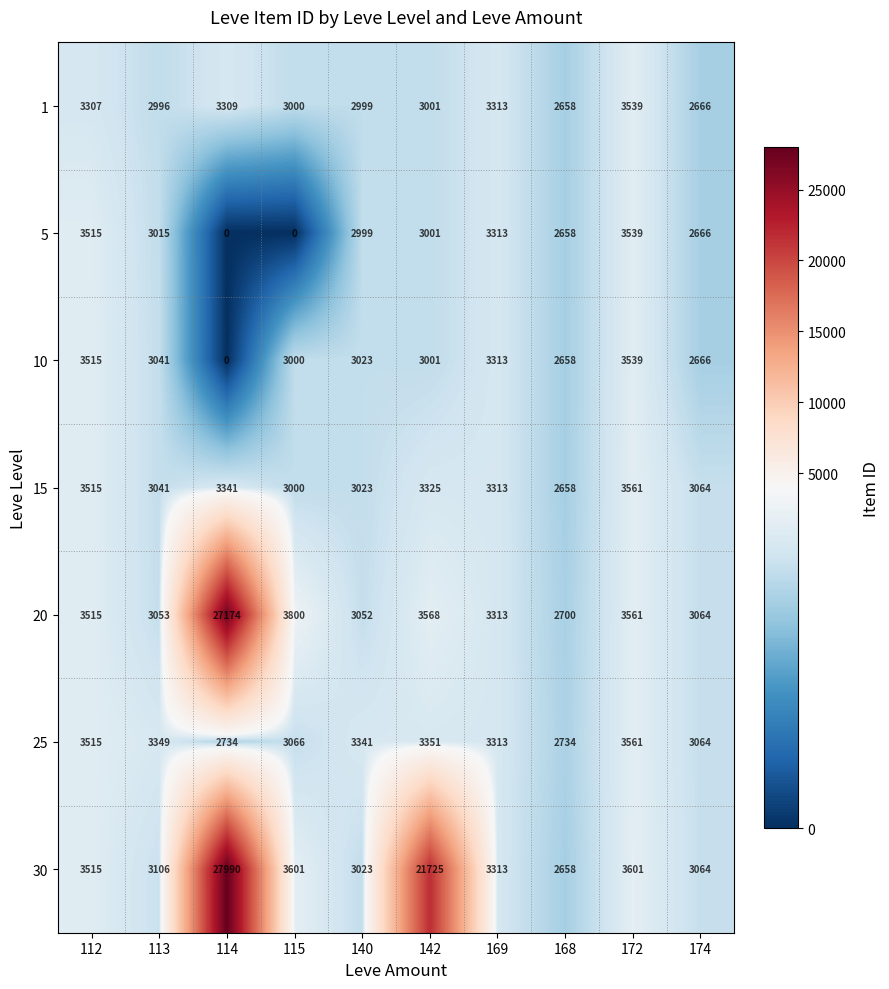

What is the total value across all series at 142?

40972